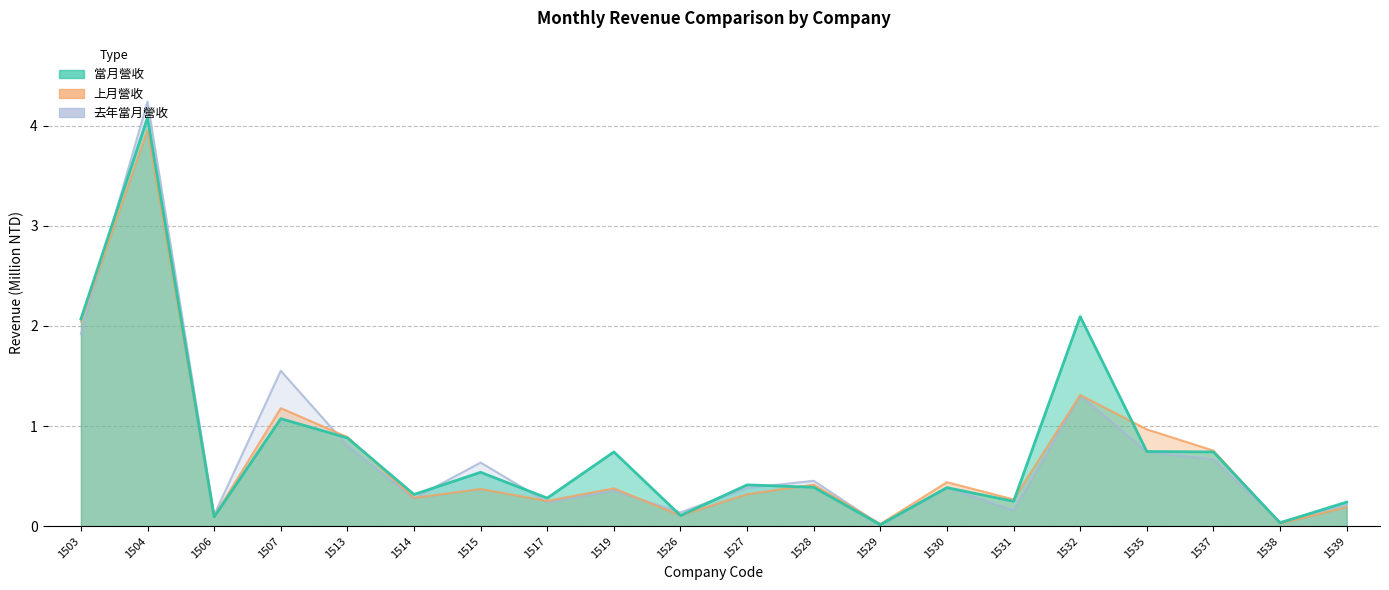

The 去年當月營收 series shows 0.6 at 1515. True or false?

True